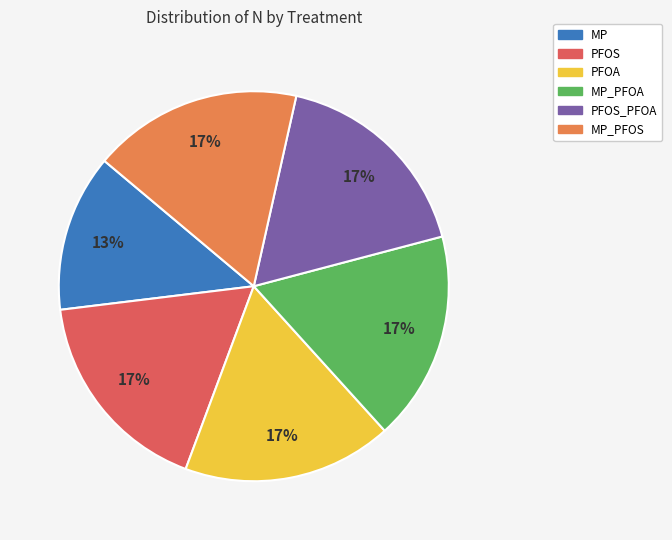

Count the number of slices in the pie.

6